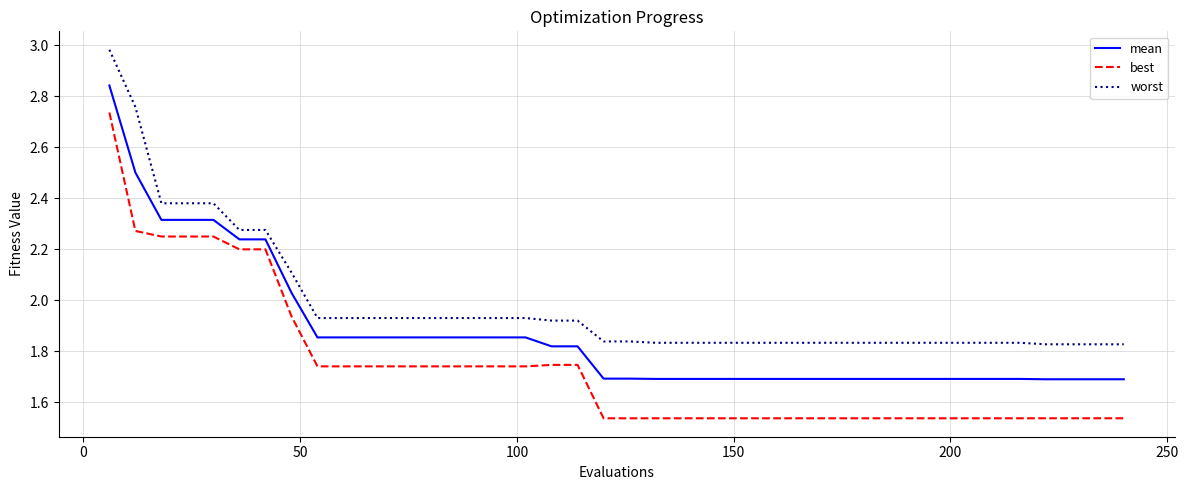

What is the difference between the maximum and minimum values in the best series?

1.2